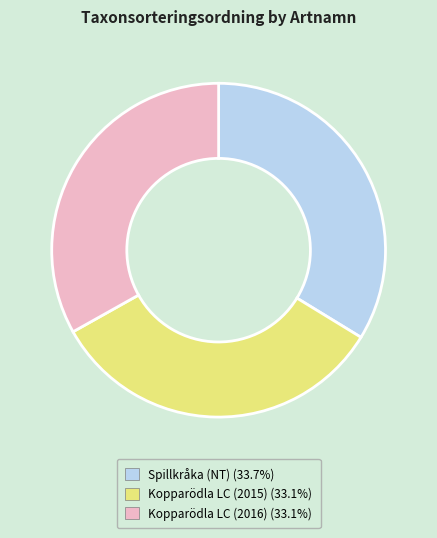

Which has a higher value, Spillkråka (NT) or Kopparödla LC (2016)?

Spillkråka (NT)